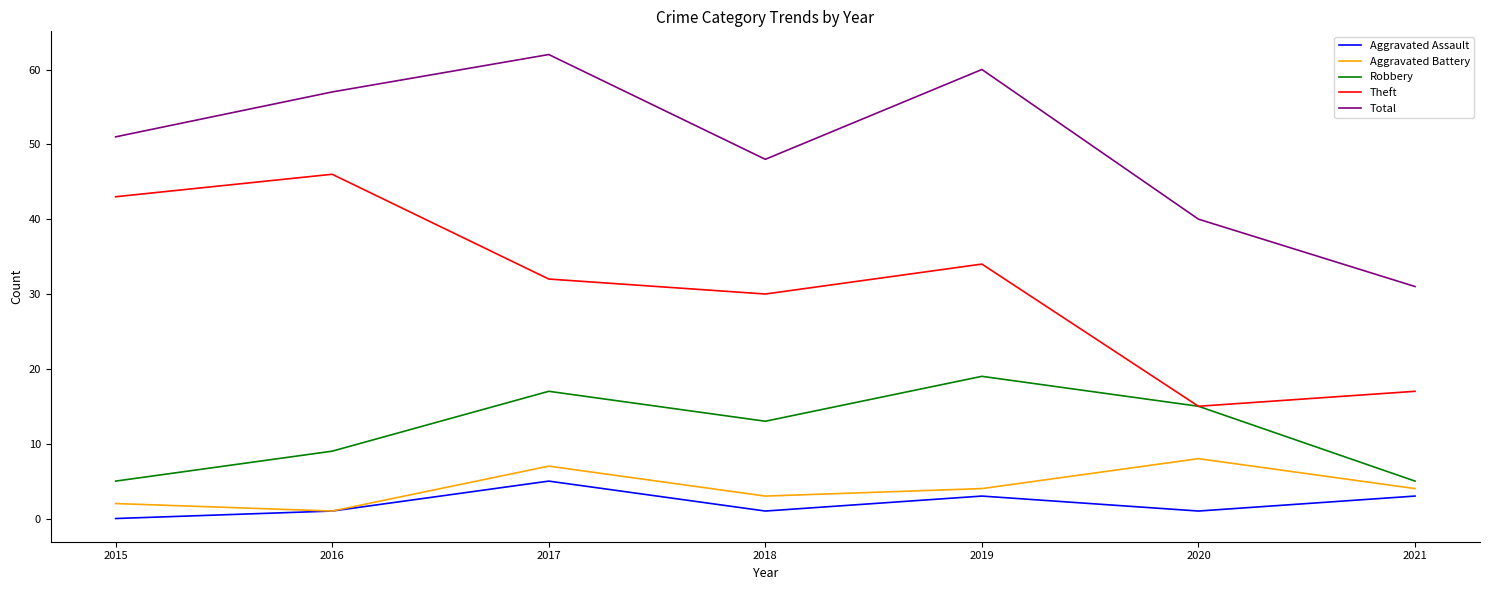

What is the difference between the Aggravated Battery values at 2016 and 2015?

1